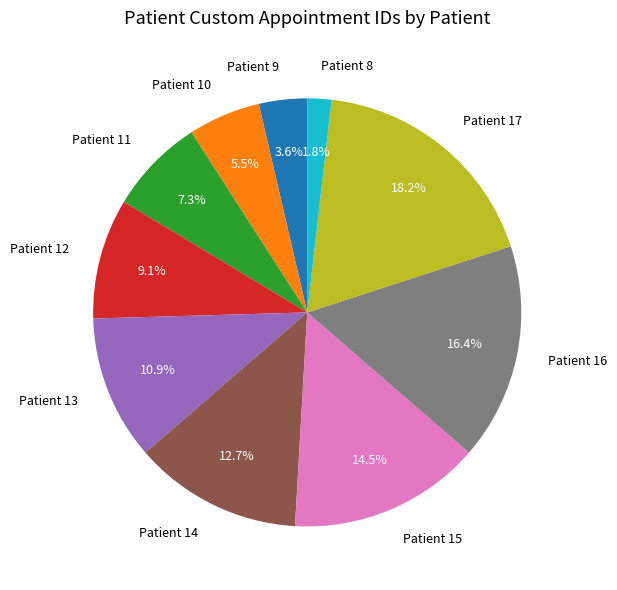

Does any single category account for the majority?

No